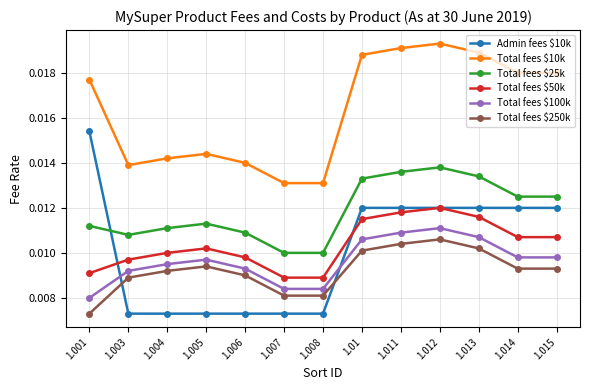

Which series changed the most between 1.003 and 1.011?

Total fees $10k